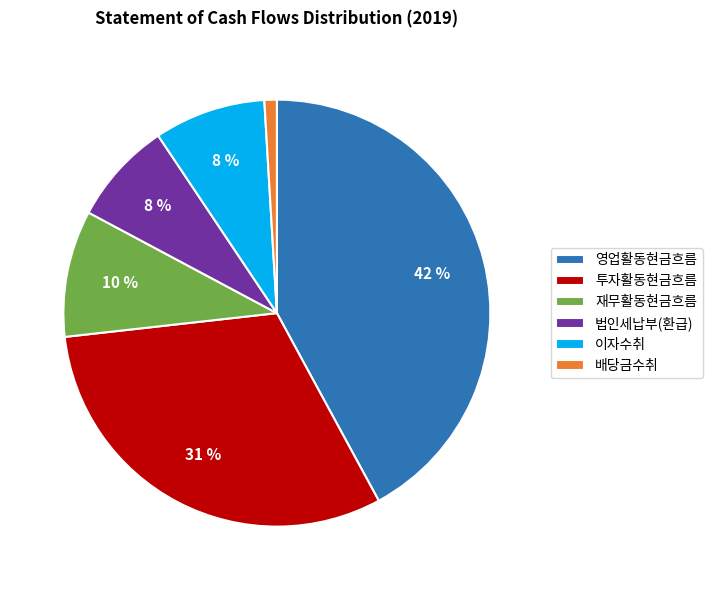

Which has a higher value, 법인세납부(환급) or 영업활동현금흐름?

영업활동현금흐름